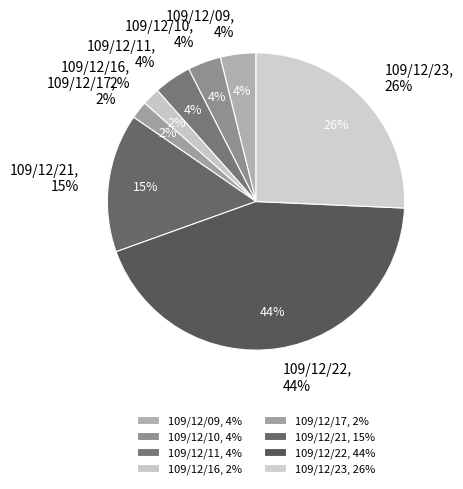

To the nearest percent, what is the difference between the 109/12/22 and 109/12/21 slice percentages?

29%